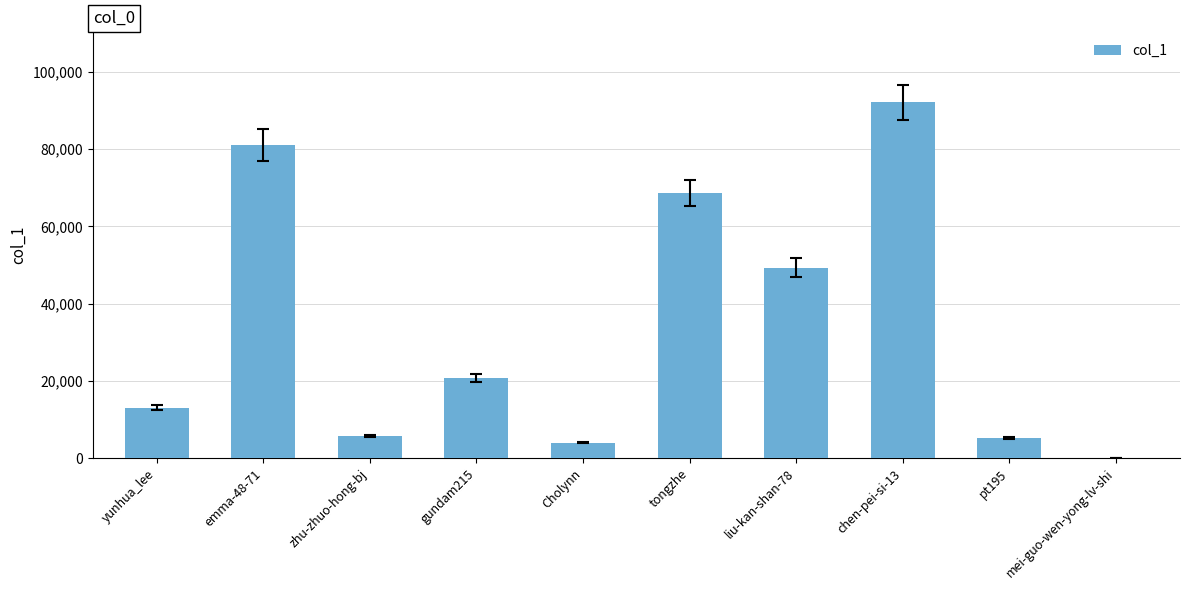

Are the bars horizontal?

No